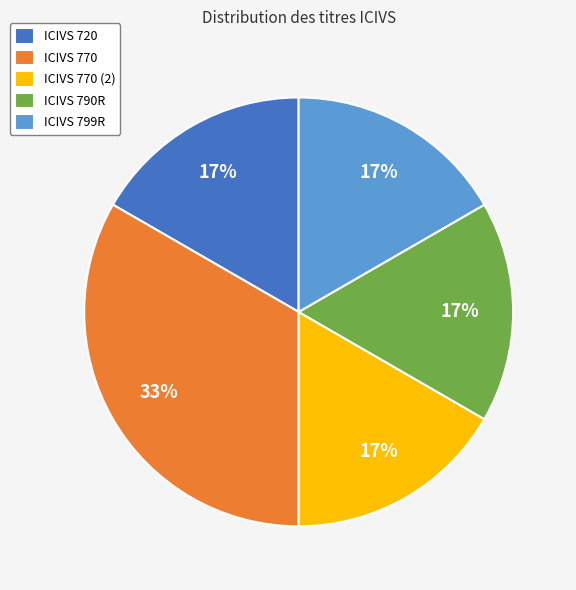

Does any single category account for the majority?

No